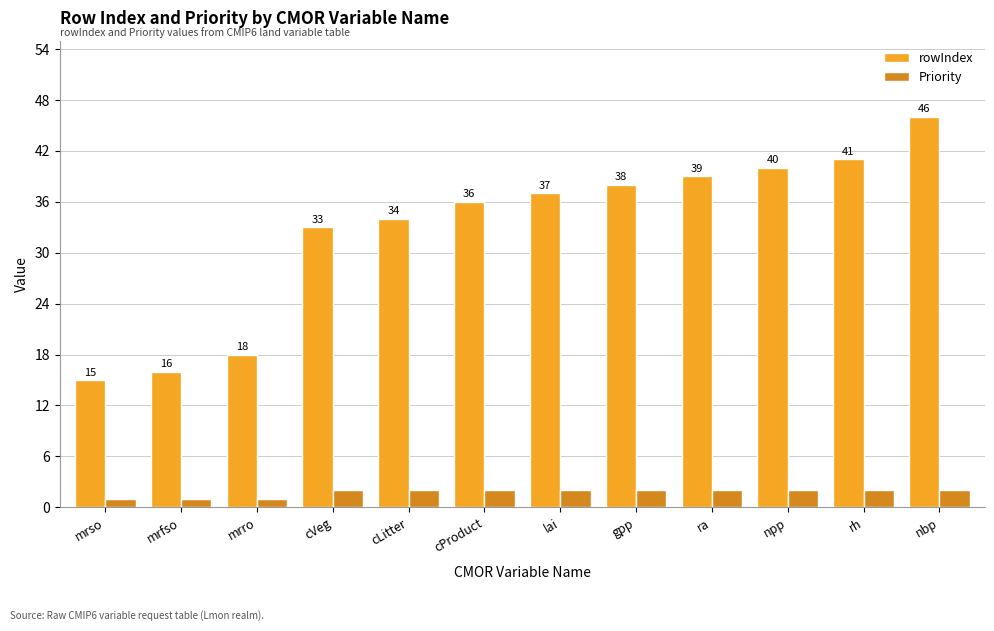

How many groups of bars are there?

12